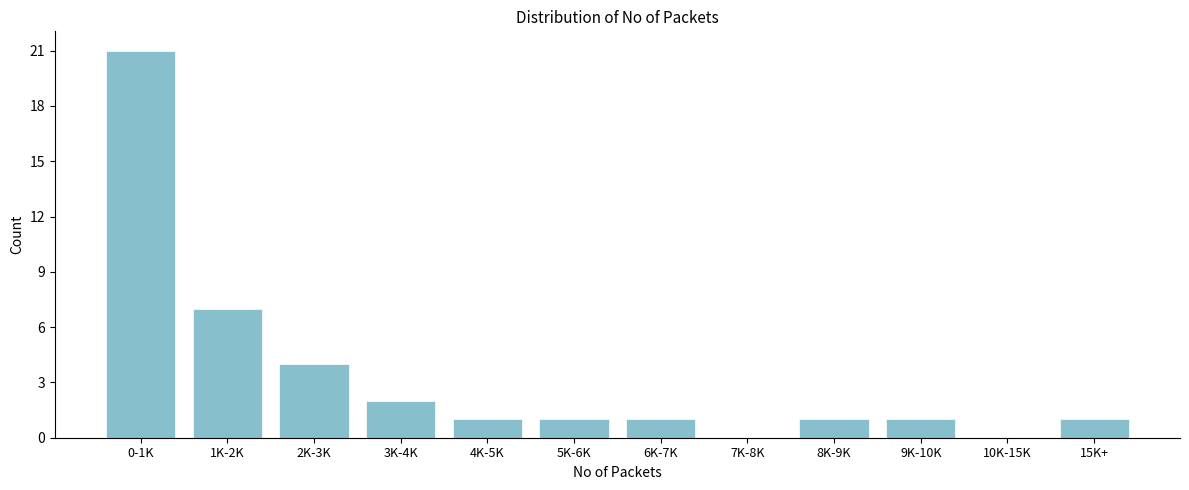

Reading left to right, list all the values displayed in this chart.

0-1K=21	1K-2K=7	2K-3K=4	3K-4K=2	4K-5K=1	5K-6K=1	6K-7K=1	7K-8K=0	8K-9K=1	9K-10K=1	10K-15K=0	15K+=1